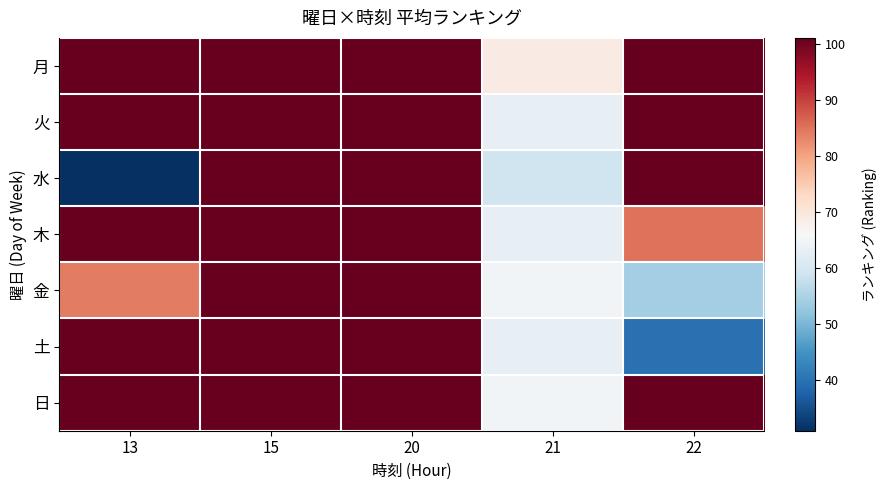

What is the spread (max minus min) of values at 21?

10